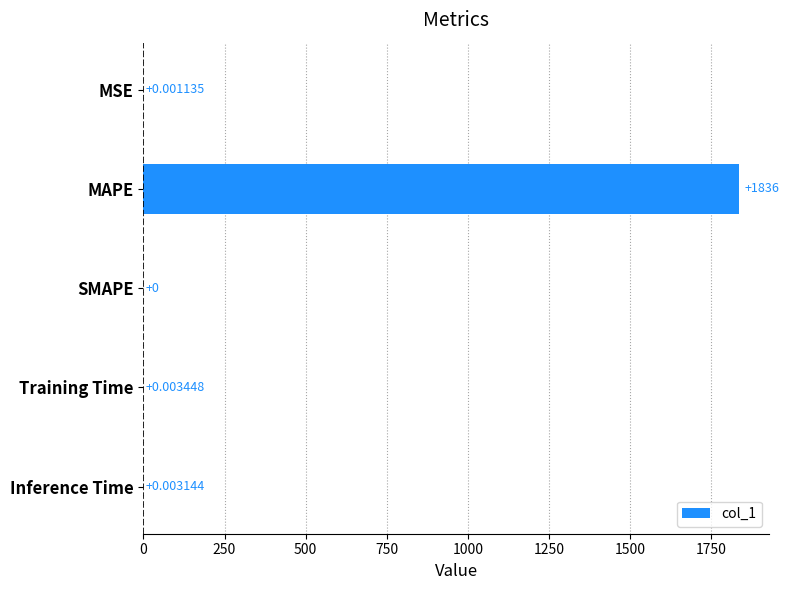

What is the change in value from MAPE to Training Time?

-1835.9